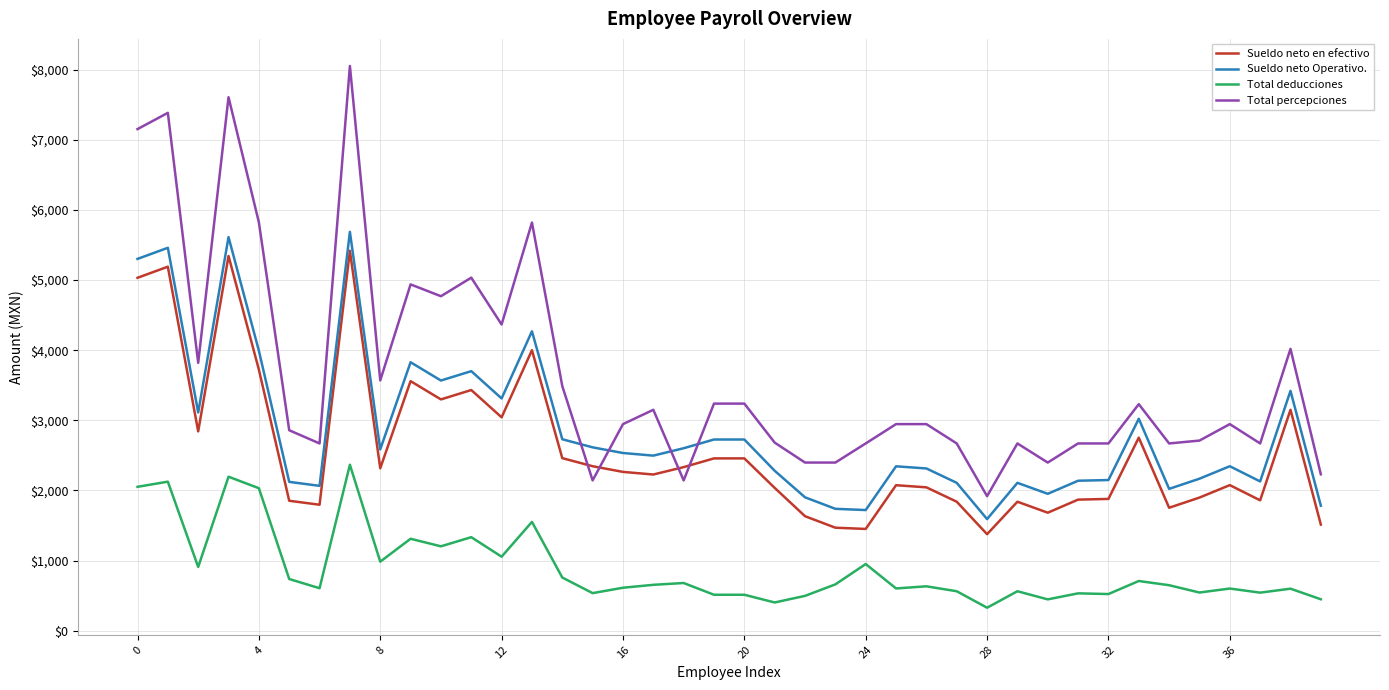

Which series has the largest total across all categories?

Total percepciones